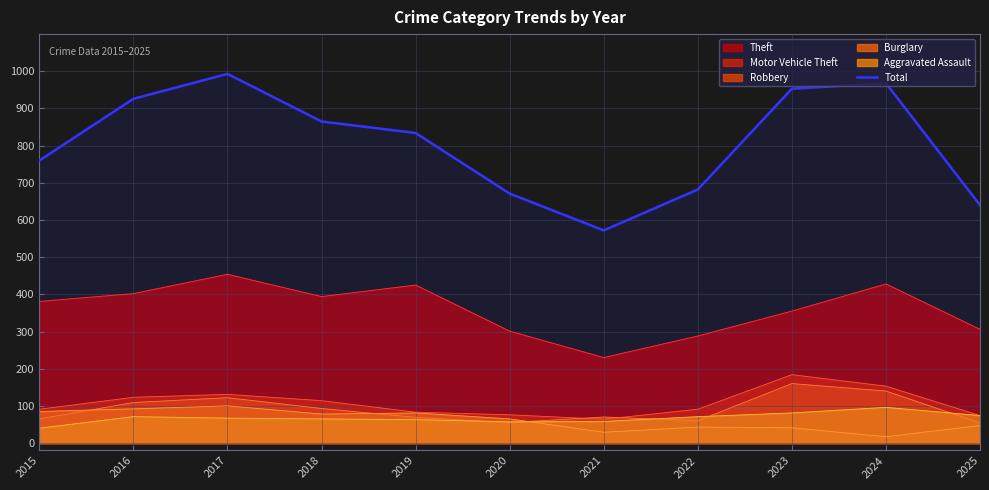

Which series has the widest spread of values?

Total